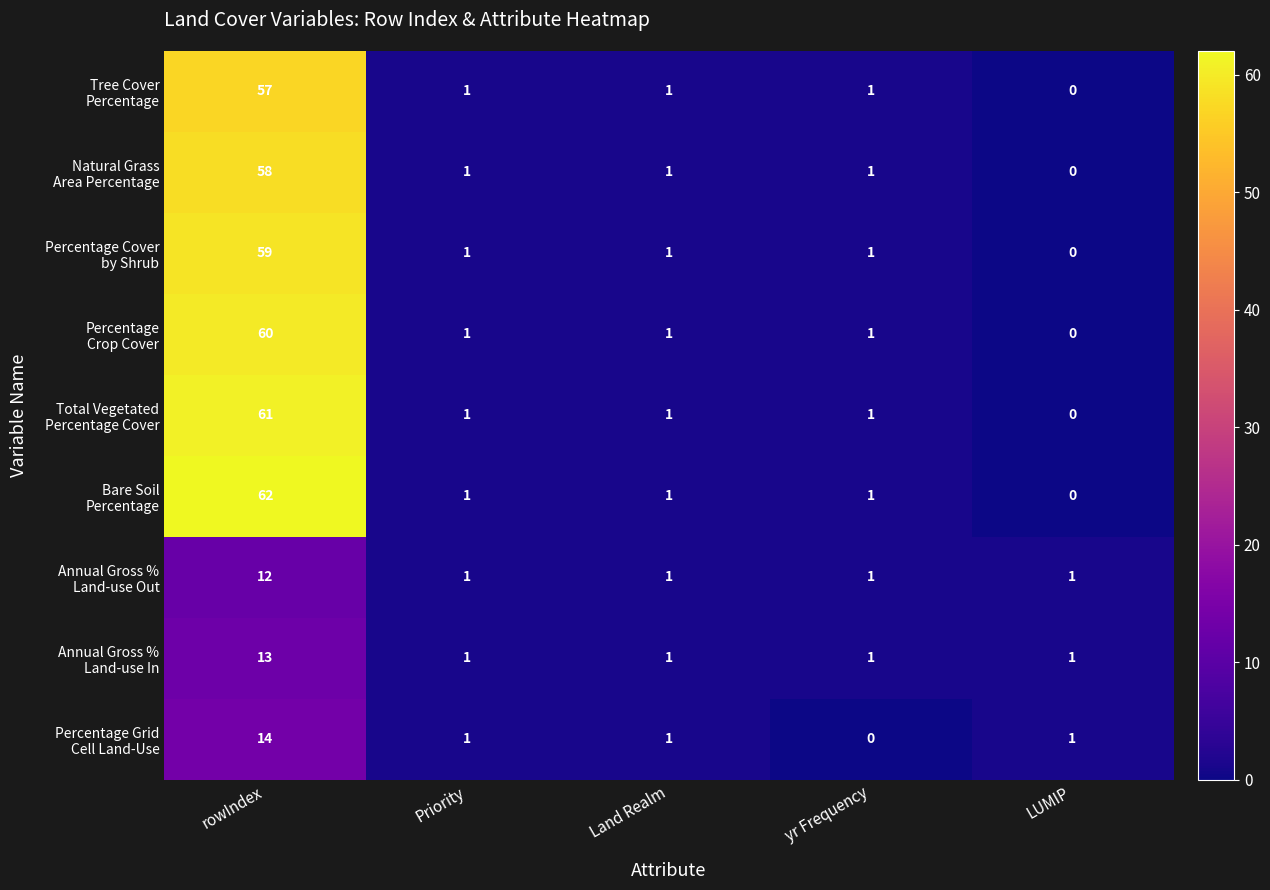

At how many categories does at least one series exceed 13?

1